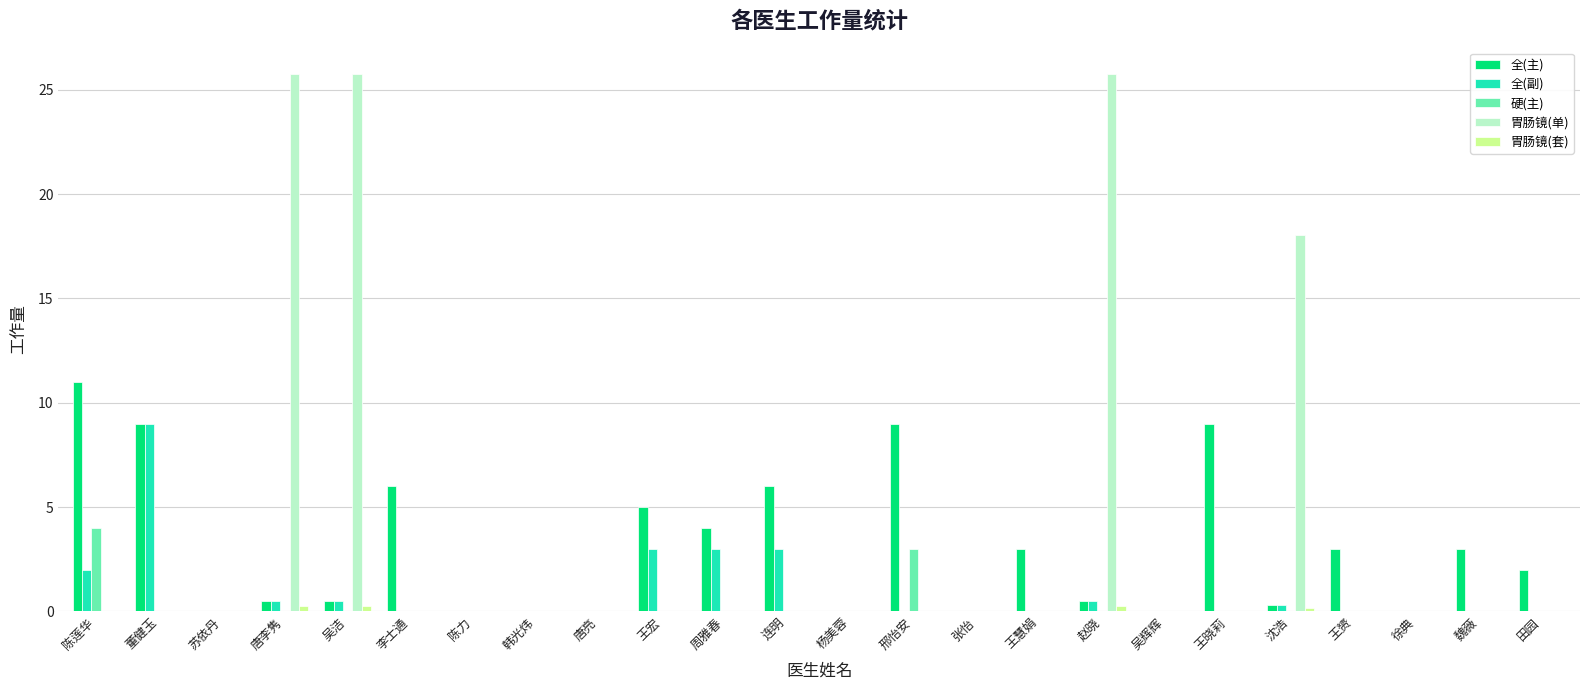

The 胃肠镜(单) series shows -10.1 at 董健玉. True or false?

False